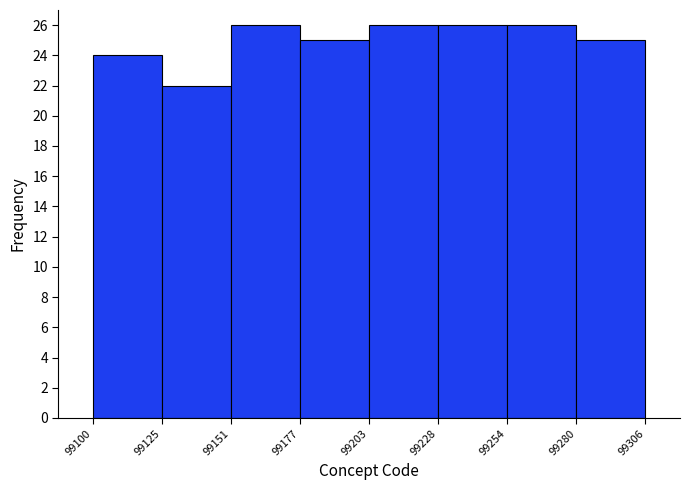

What is the height of the bar covering 99125 to 99151 on the x-axis? The values are not printed on the chart, so give them approximately, as read against the axis.

22